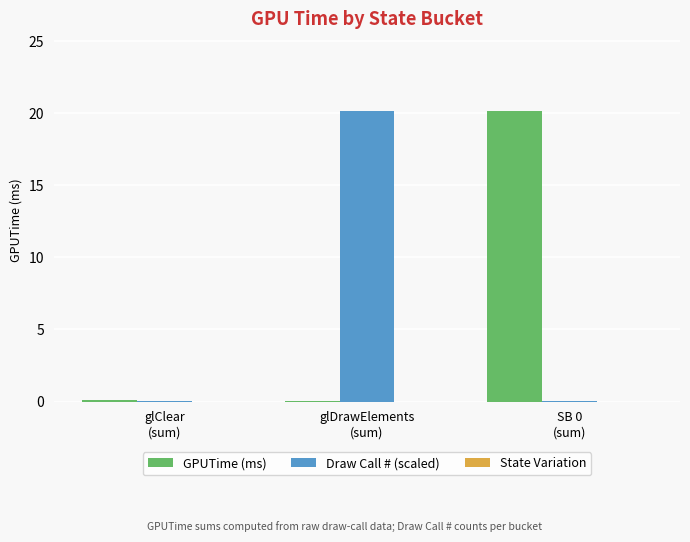

What is the maximum value for GPUTime (ms)?

20.1